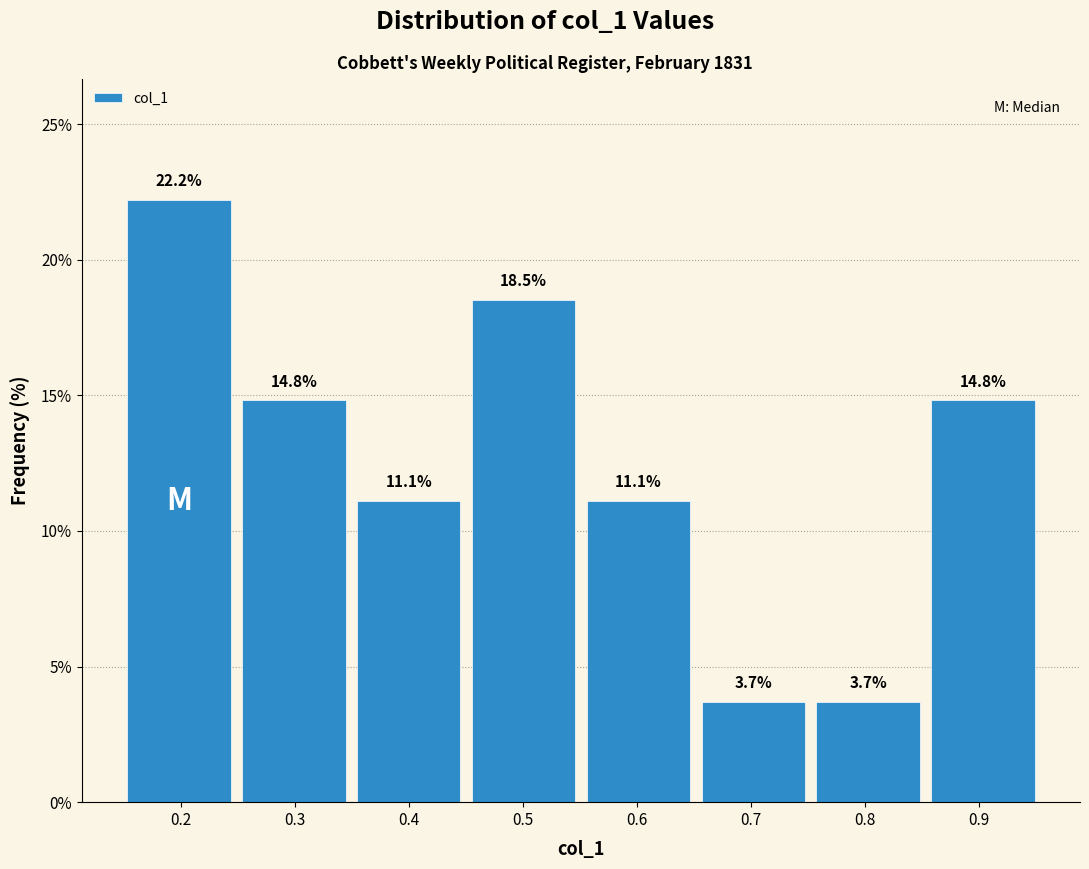

Reading left to right, list every bar in this chart as the range it spans on the x-axis followed by its height. The bar edges are not printed on the chart, so give them approximately, as read against the axis.

0.15 to 0.25: 22.2
0.25 to 0.35: 14.8
0.35 to 0.45: 11.1
0.45 to 0.55: 18.5
0.55 to 0.65: 11.1
0.65 to 0.75: 3.7
0.75 to 0.85: 3.7
0.85 to 0.95: 14.8